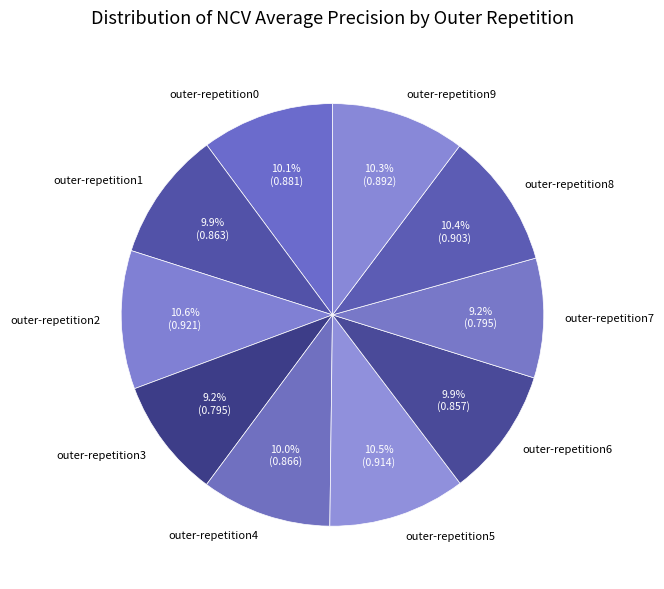

How many segments does this pie chart have?

10